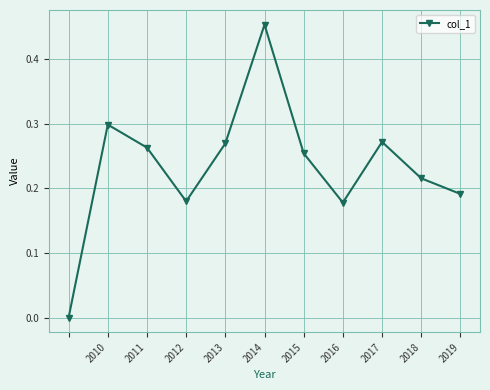

What is the sum of all values?

2.6